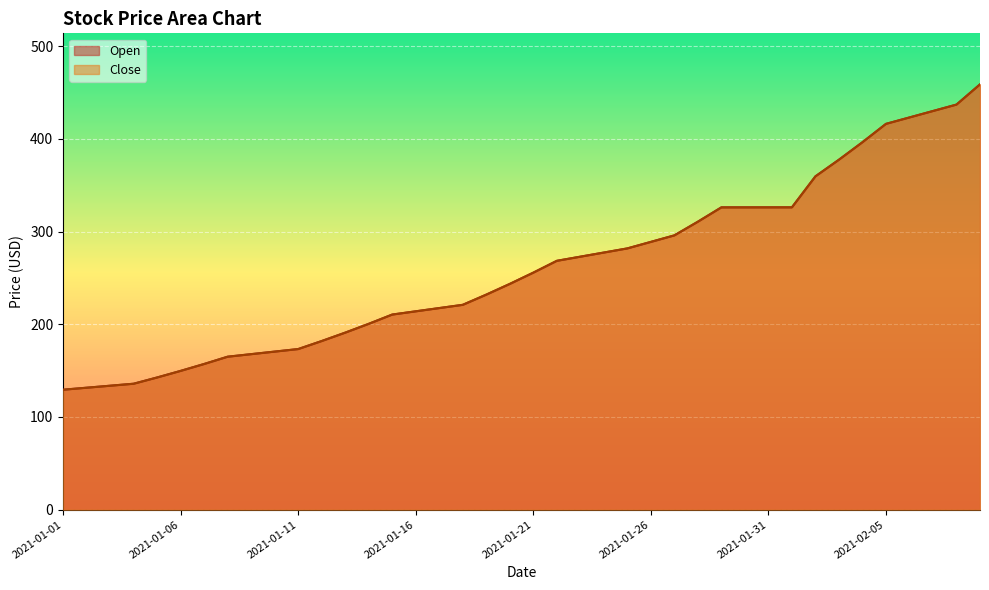

List the series in order of their peak value, lowest first.

Open, Close